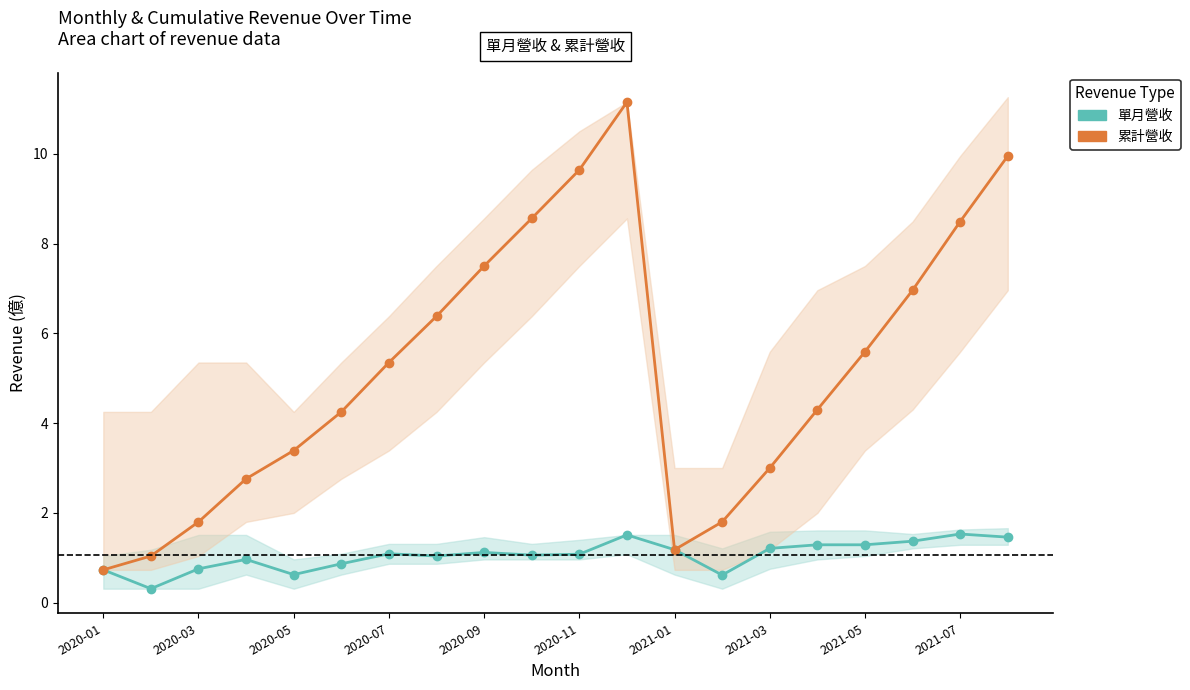

Between 16 and 2021-03, which is larger?

16